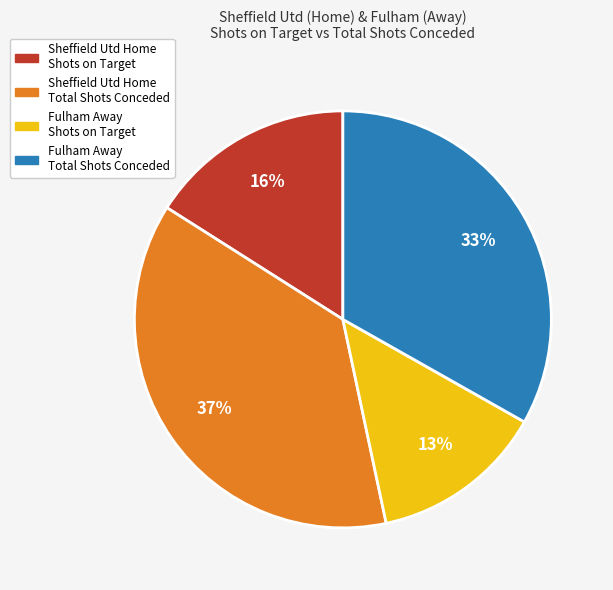

Does any single category account for the majority?

No